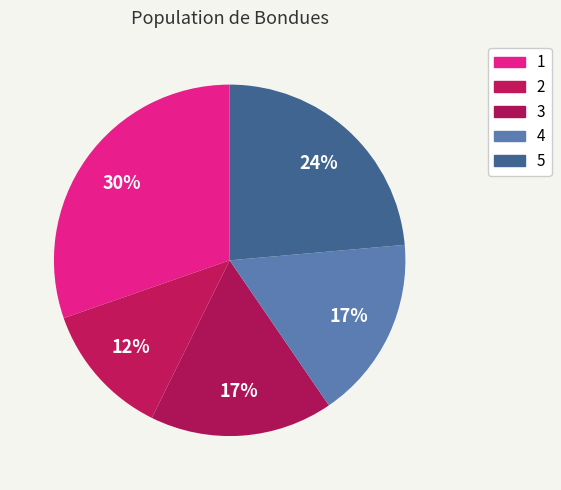

Count the number of slices in the pie.

5